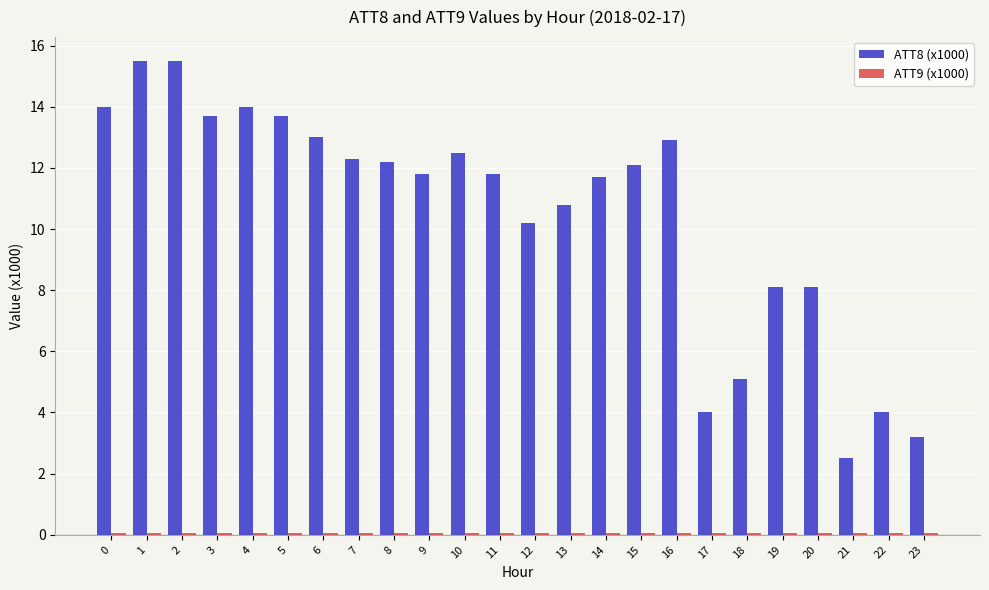

Which series has the largest total across all categories?

ATT8 (x1000)